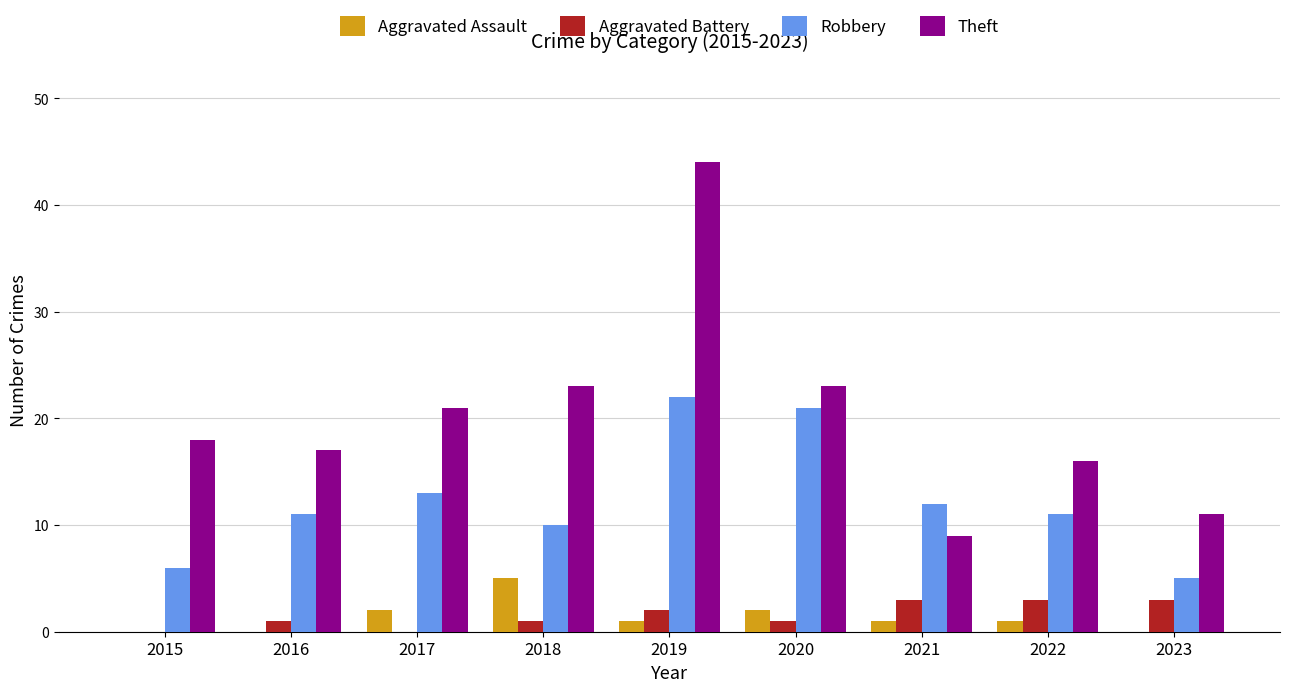

True or false: Aggravated Battery has a value of 0 at 2015.

True